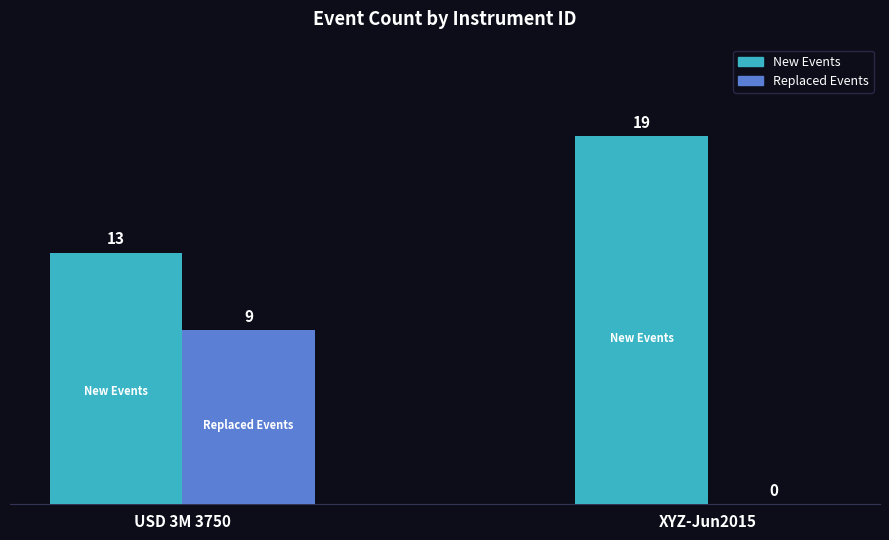

What is the sum of all Replaced Events values?

9